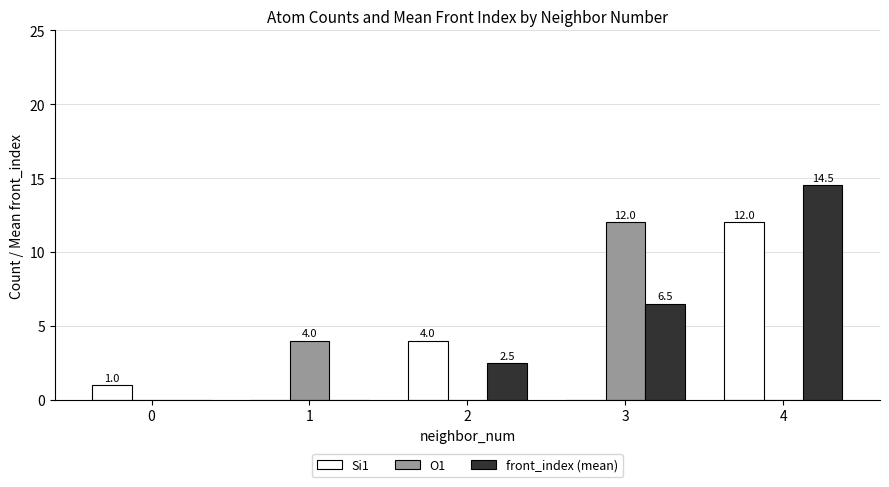

At which category does the chart reach its peak across all series?

4